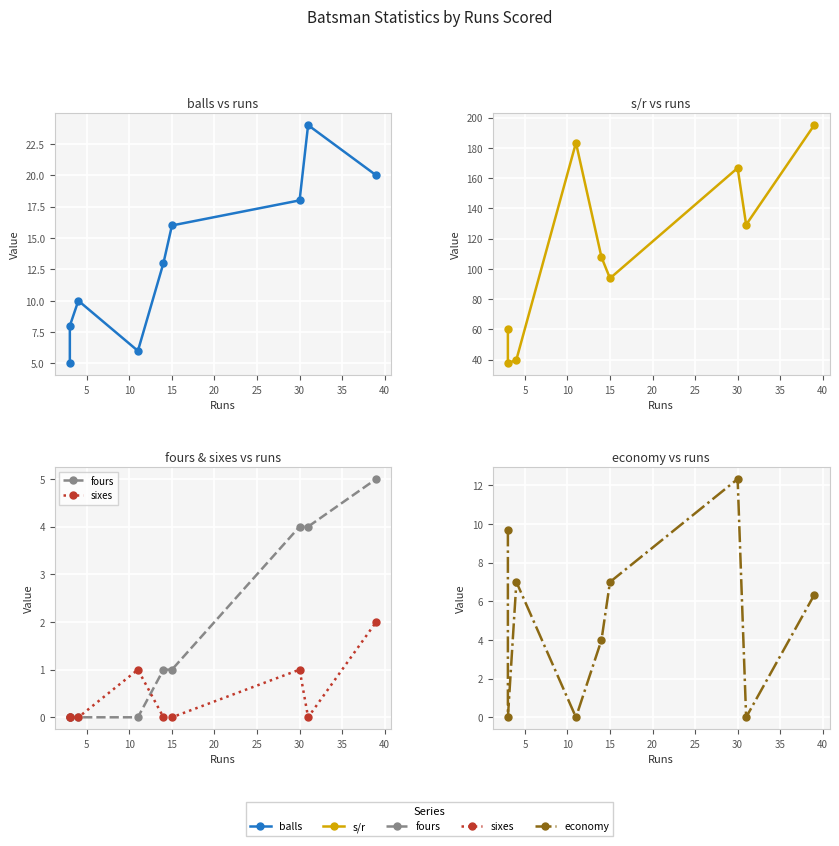

Count the sixes values in the range 0 to 1.

8